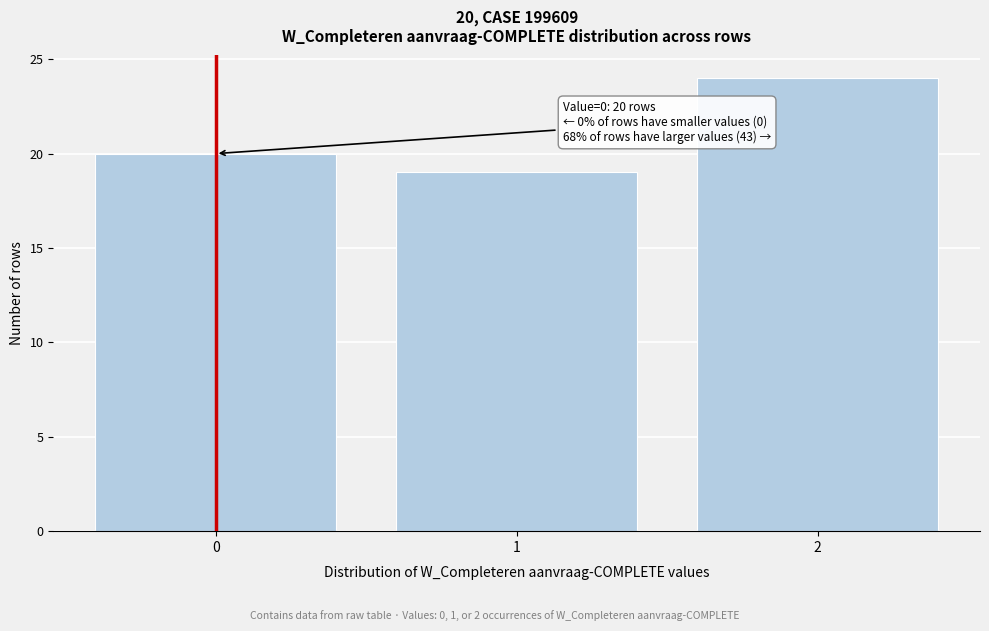

Which range on the x-axis has the tallest bar?

1.5 to 2.5